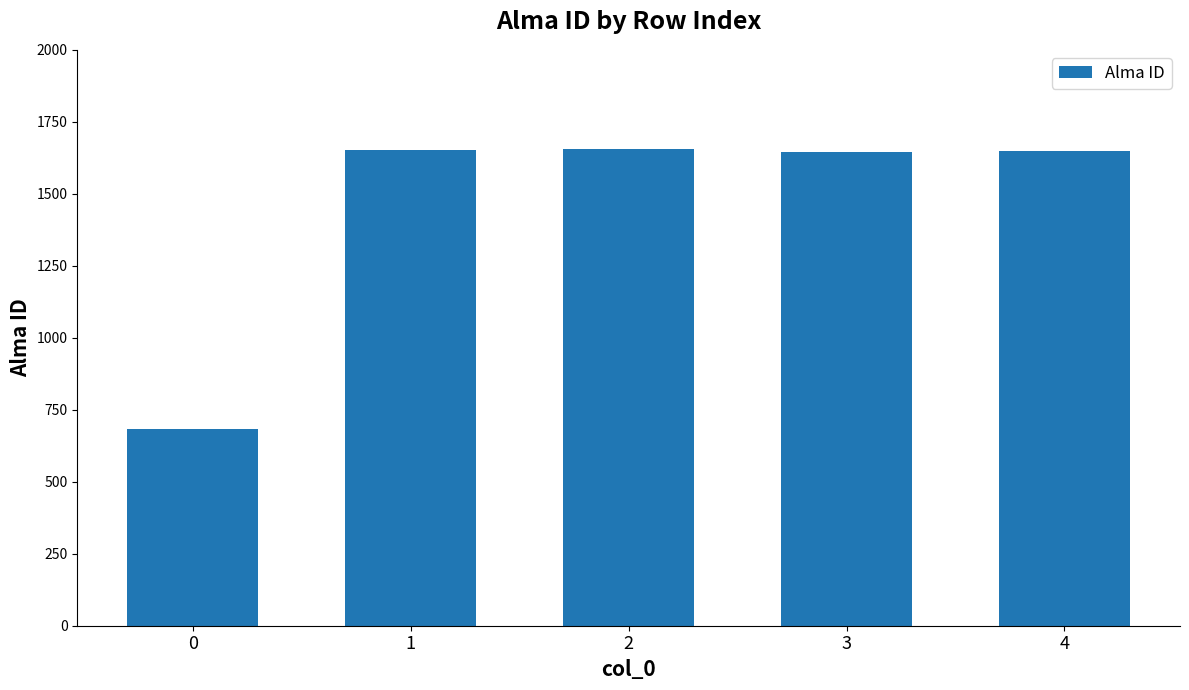

True or false: the data shows 1054 at 1.

False